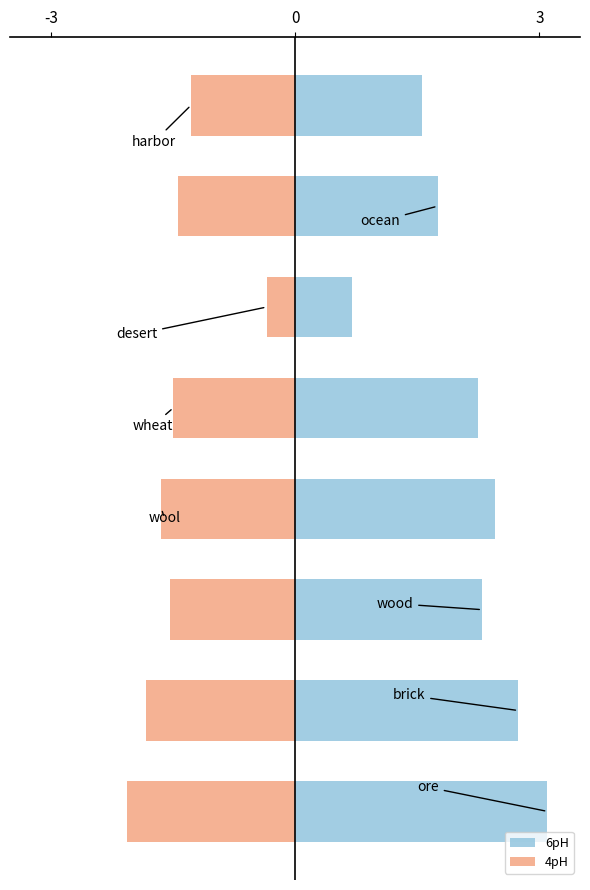

What is the sum of all 4pH values?

-11.6